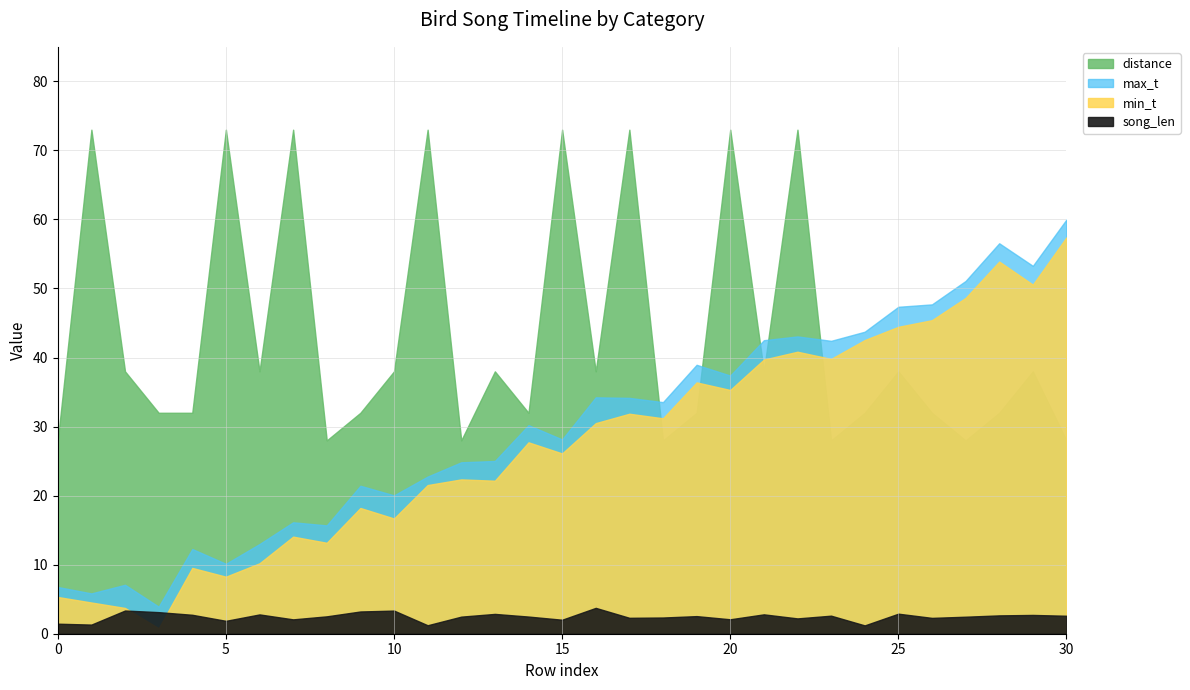

What are all the series names shown in the legend?

min_t, max_t, song_len, distance